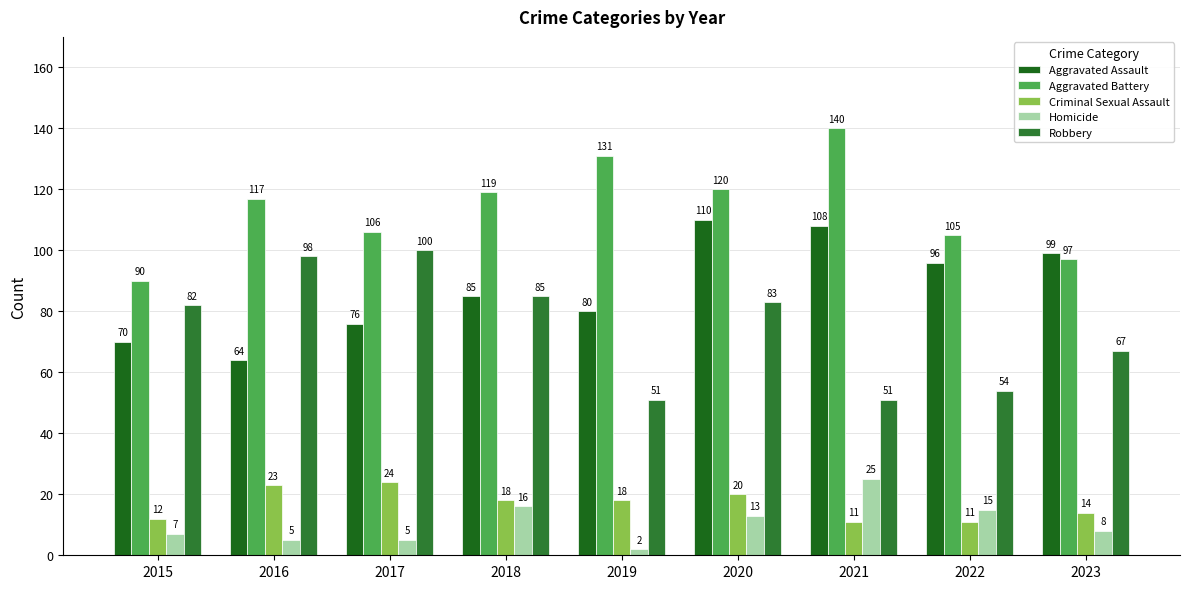

Which series has the widest spread of values?

Aggravated Battery